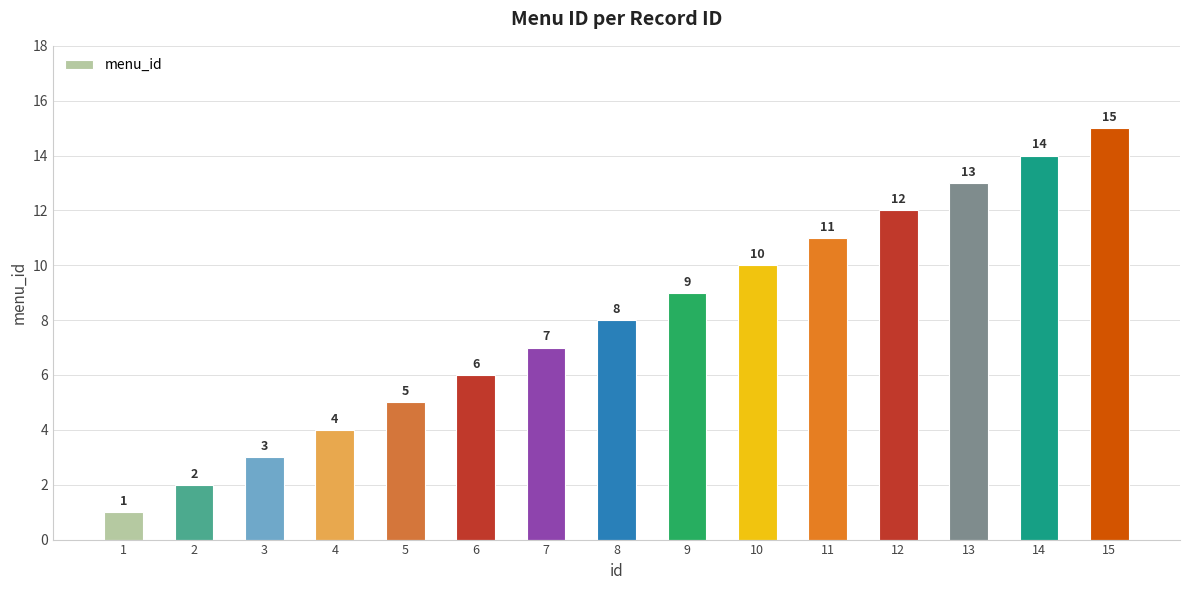

At which label is the value closest to 8?

8